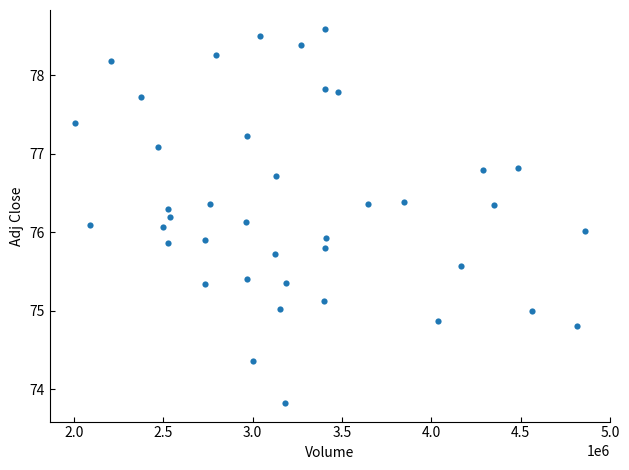

What is the range of Y values (max minus min)?

4.8